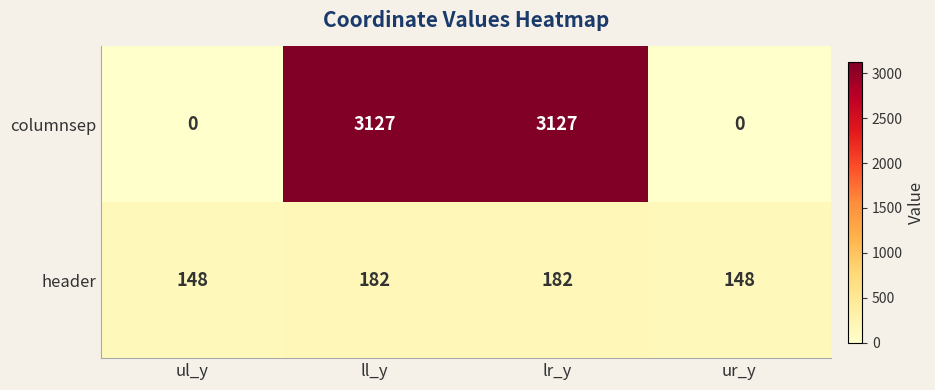

At how many categories does at least one series exceed 2369?

2